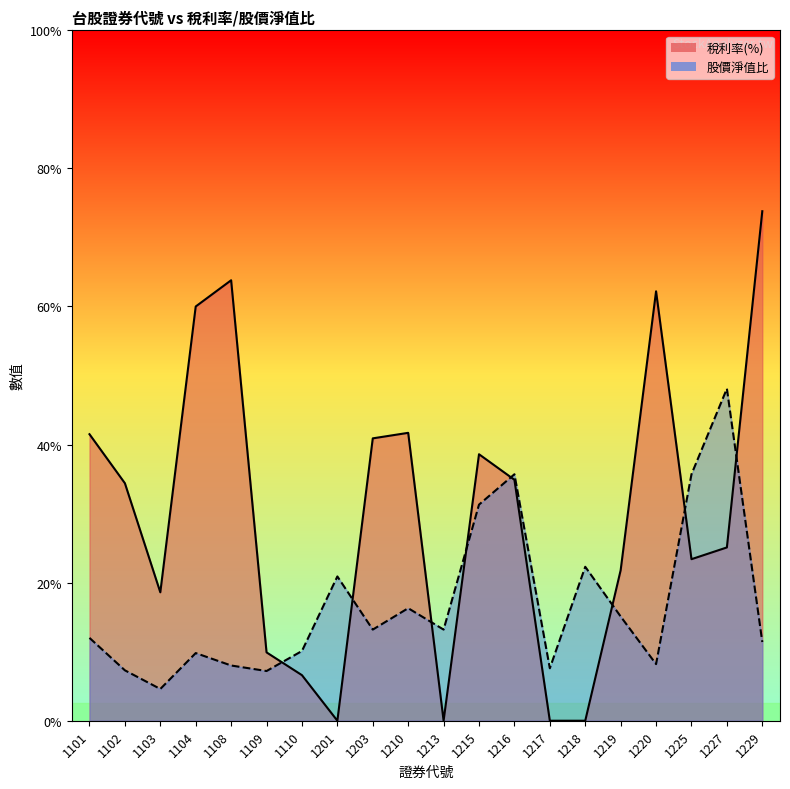

What value does the 稅利率(%) line series have at 1101?

4.2